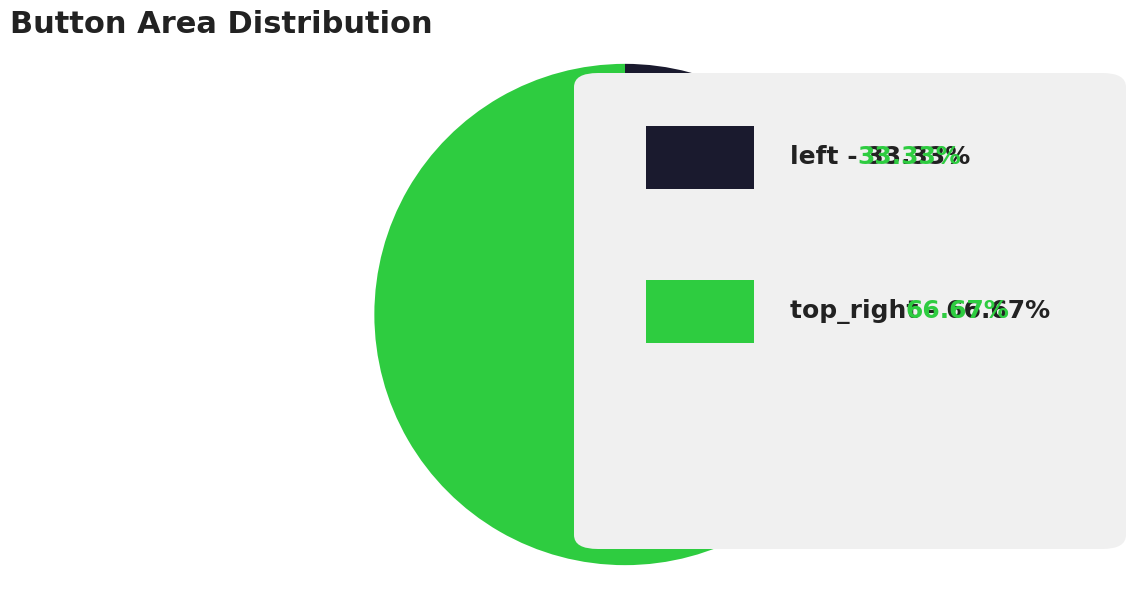

Is there any slice that represents more than half of the pie?

Yes